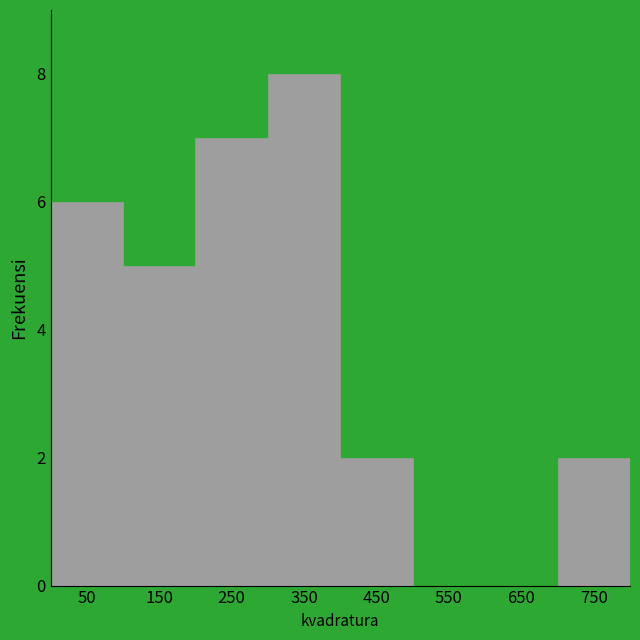

Reading left to right, list every bar in this chart as the range it spans on the x-axis followed by its height. The values are not printed on the chart, so give them approximately, as read against the axis.

0 to 100: 6
100 to 200: 5
200 to 300: 7
300 to 400: 8
400 to 500: 2
500 to 600: 0
600 to 700: 0
700 to 800: 2